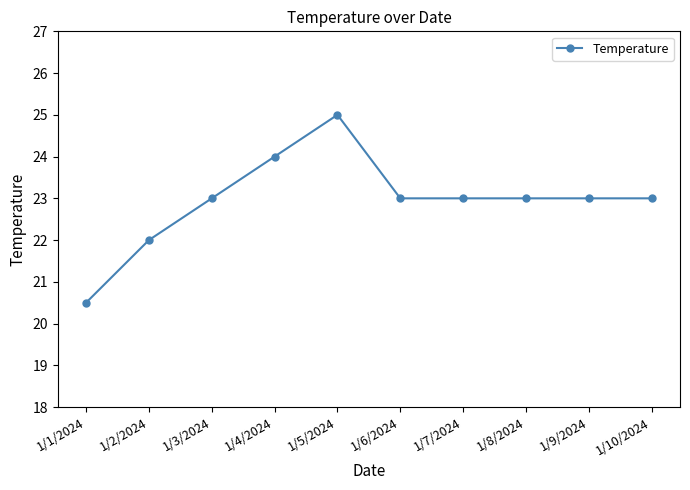

What is the sum of all values?

229.5